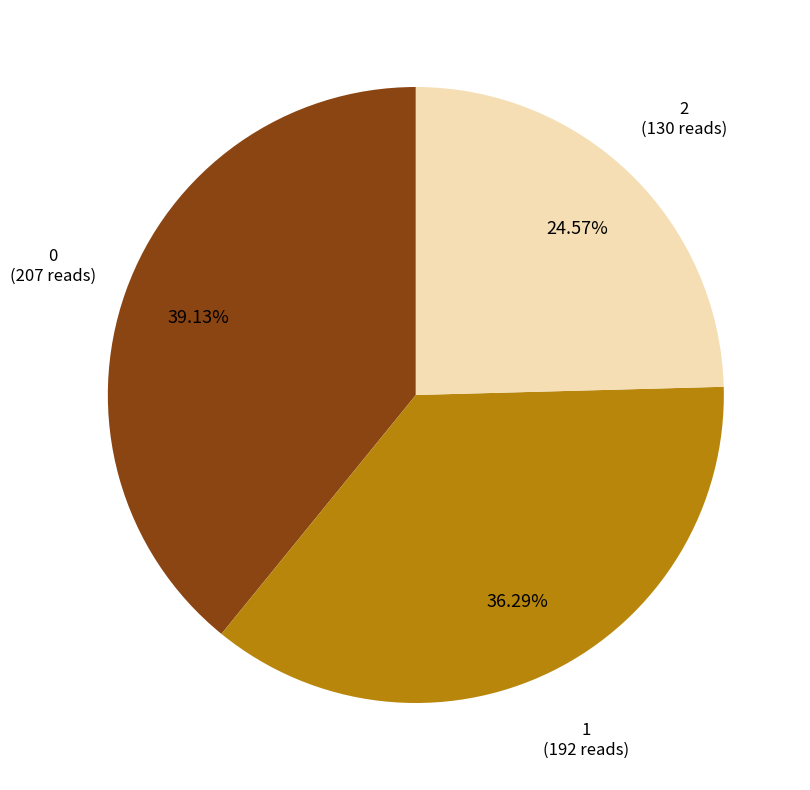

Does any single category account for the majority?

No